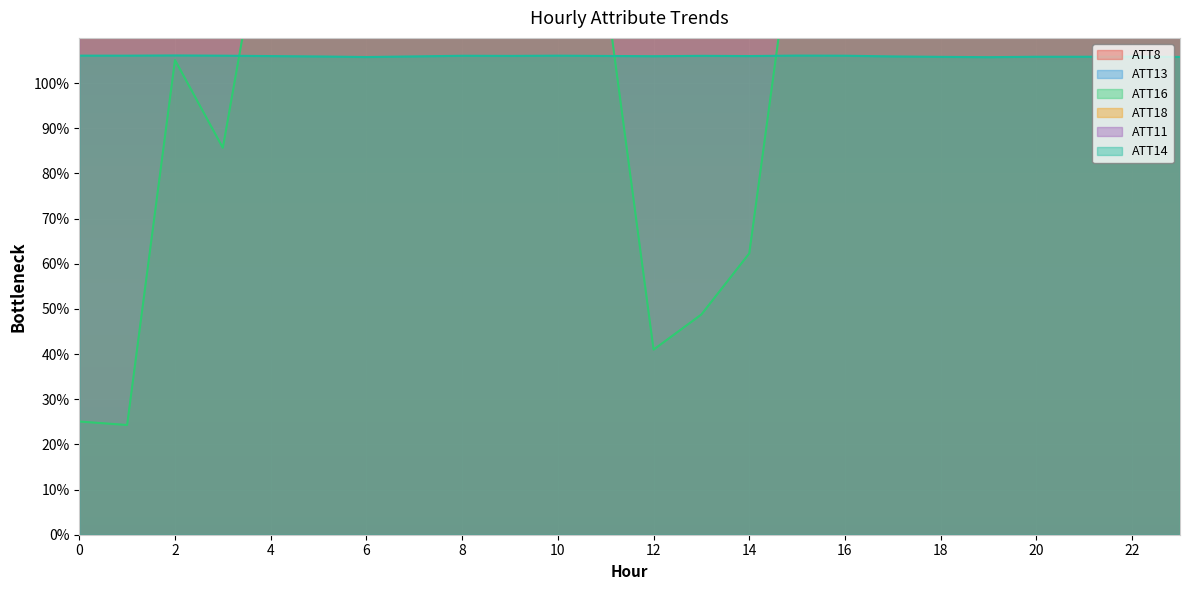

True or false: ATT18 has a value of 35.0 at 17.

False